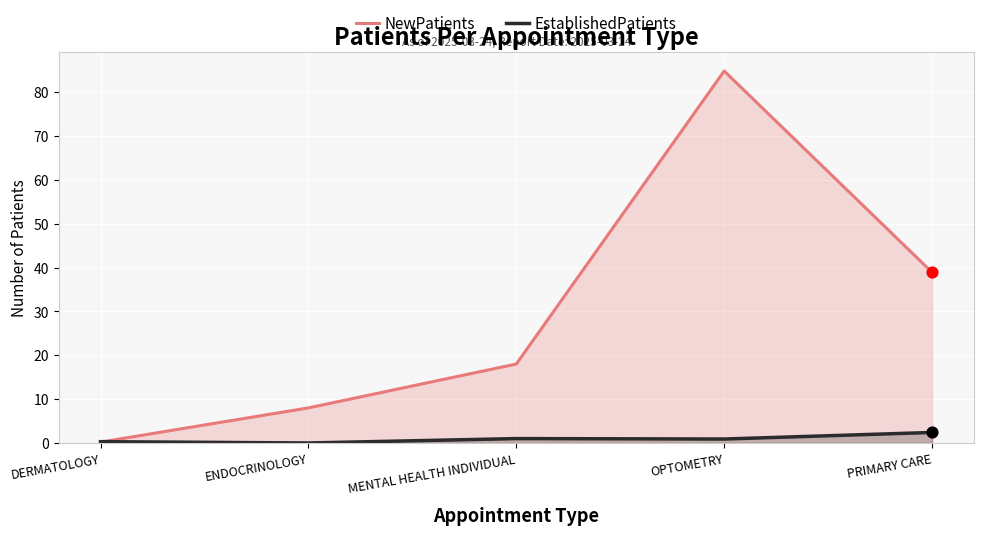

At which category is the sum across all series the highest?

OPTOMETRY